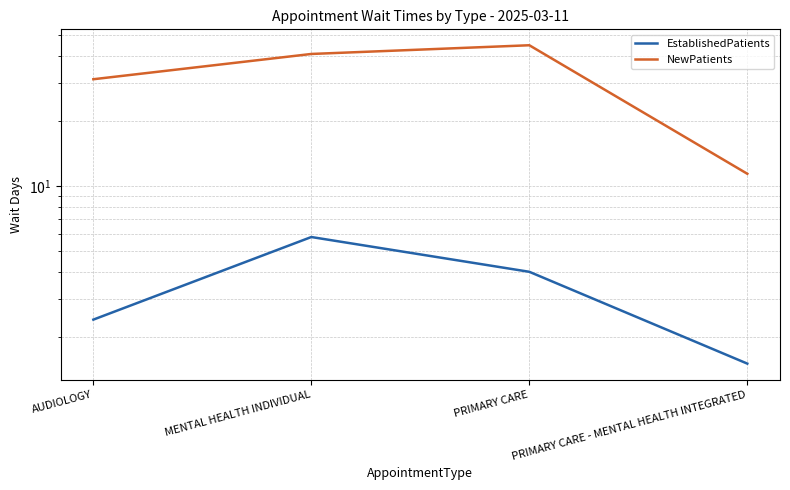

True or false: NewPatients and EstablishedPatients cross at least once.

False